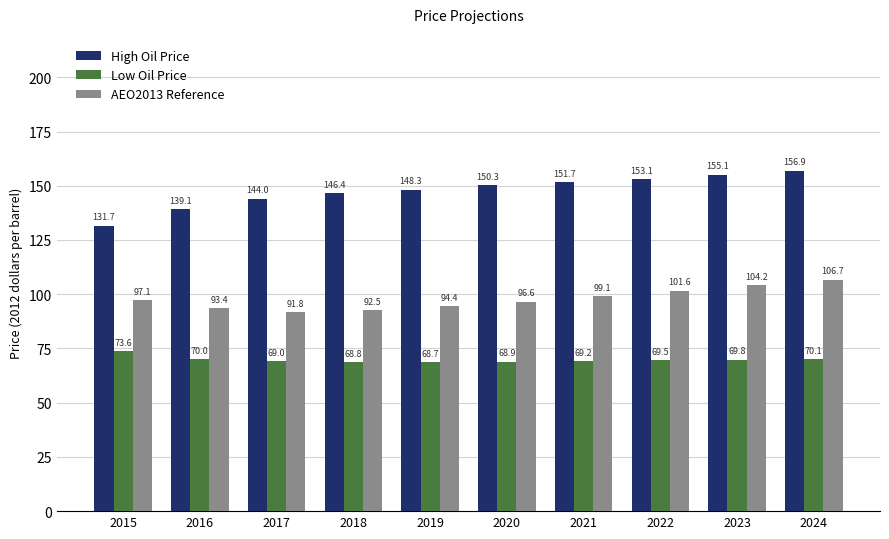

Rank the series by their average value, from lowest to highest.

Low Oil Price, AEO2013 Reference, High Oil Price